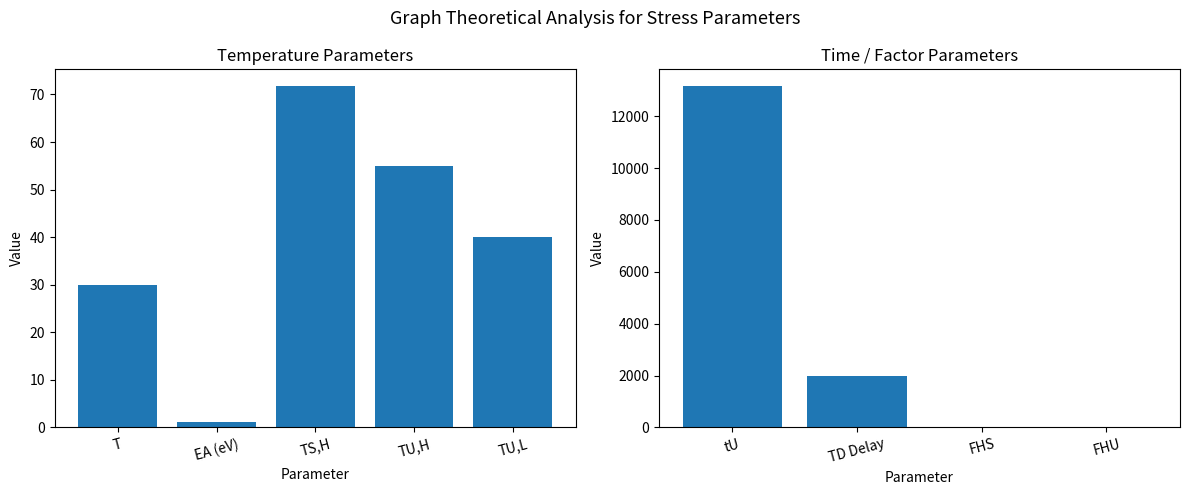

What value does the data have at TD Delay?

2000.0